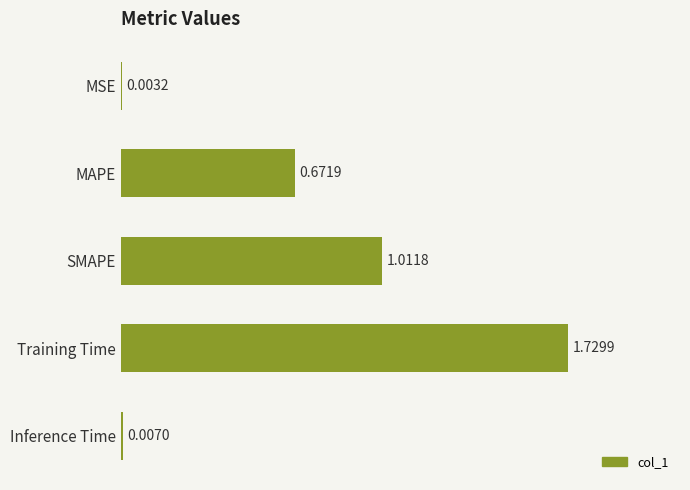

Between SMAPE and MAPE, which is larger?

SMAPE